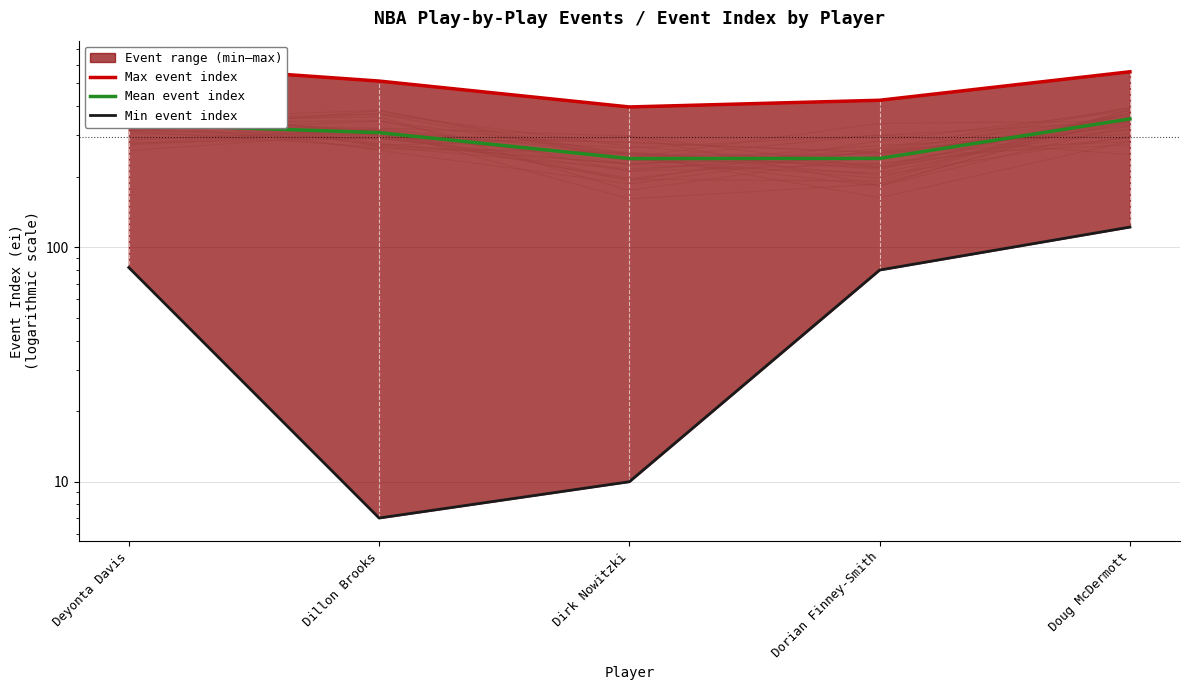

The value of Max event index at Doug McDermott is 956.8. True or false?

False